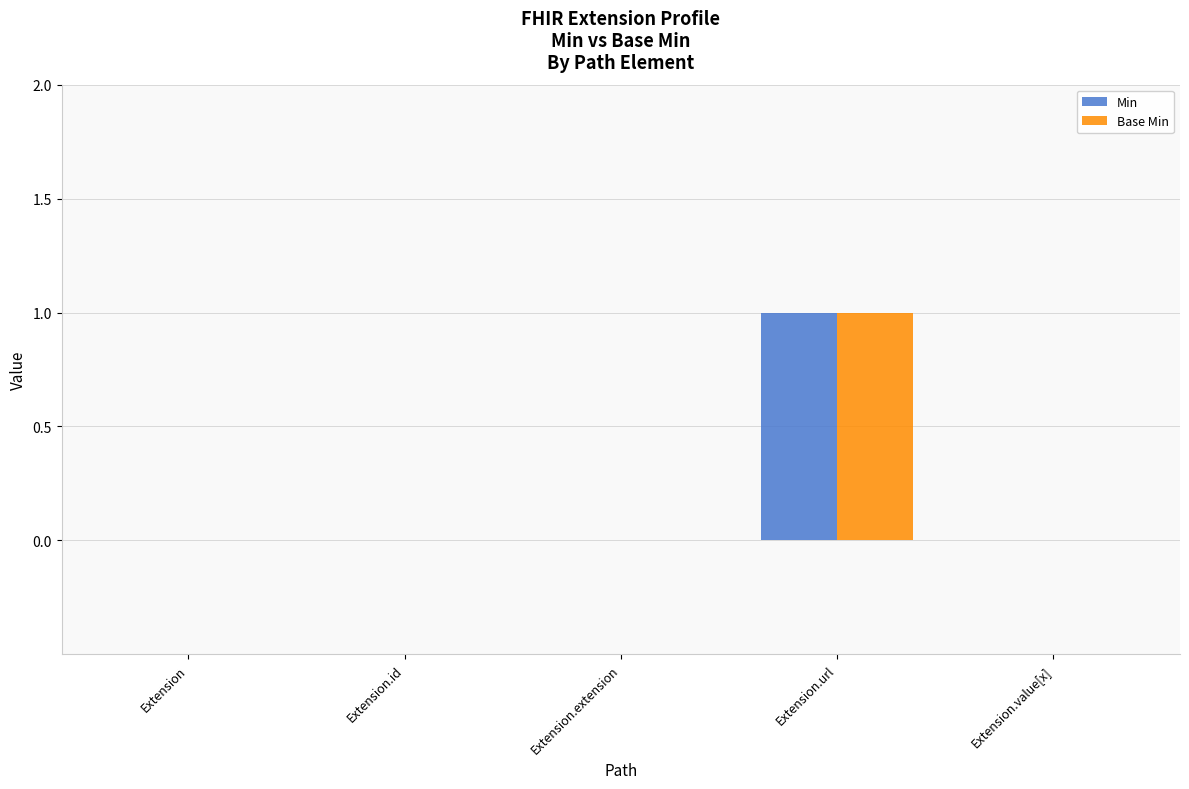

At which category is the sum across all series the highest?

Extension.url